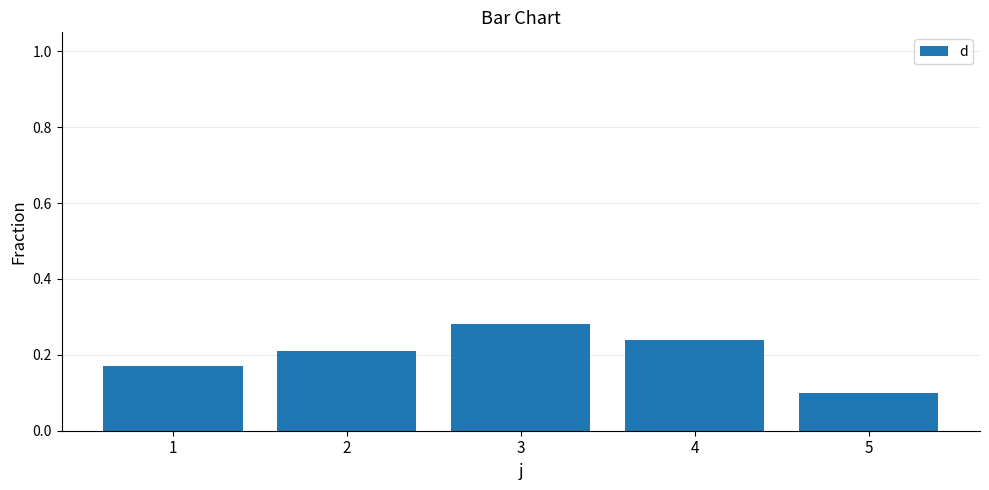

The chart shows a value of 0.0 at 5. True or false?

False